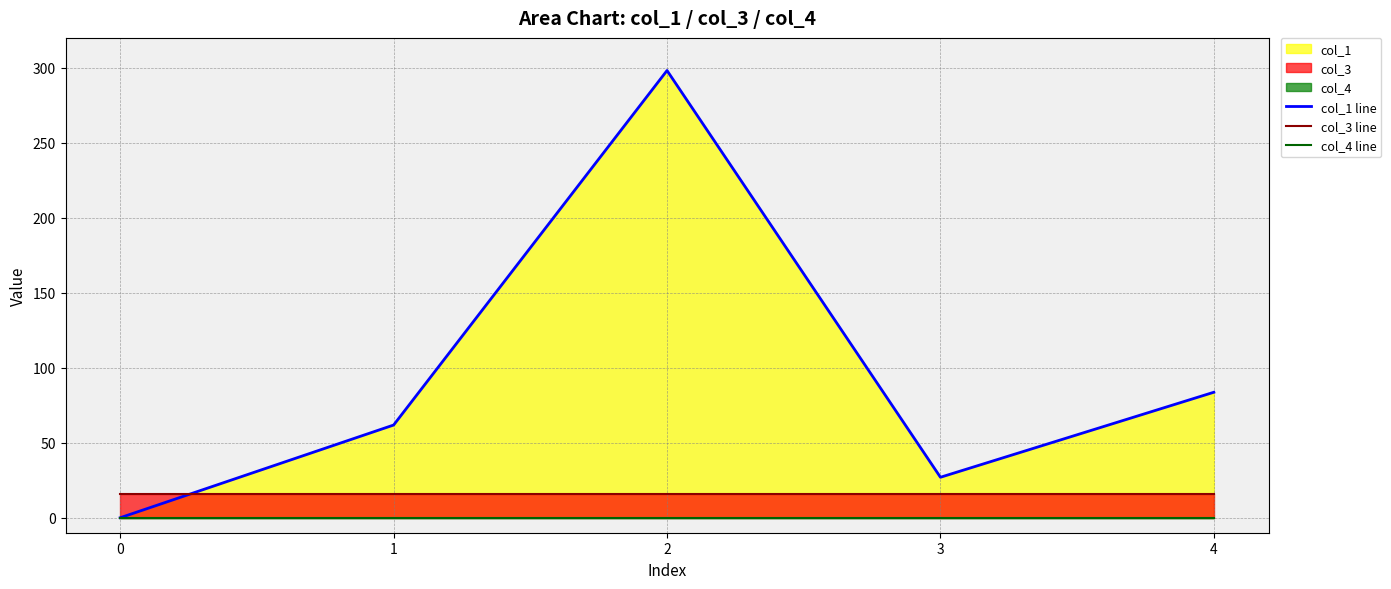

Between 0 and 4, which series saw the biggest shift?

col_1 line